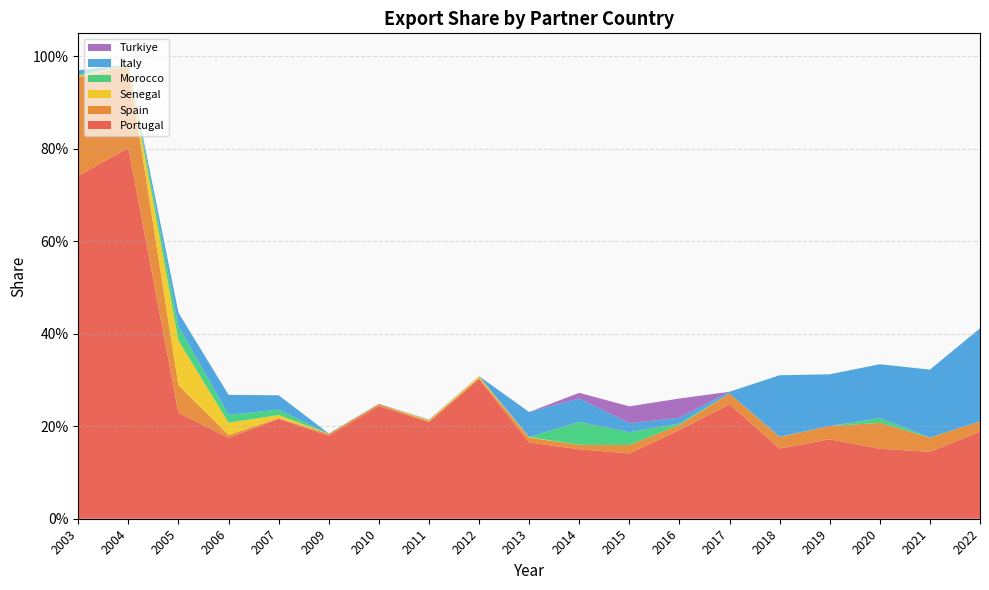

Reading right to left, transcribe all the data shown in this chart.

Portugal: 2022=0.2	2021=0.1	2020=0.2	2019=0.2	2018=0.2	2017=0.2	2016=0.2	2015=0.1	2014=0.2	2013=0.2	2012=0.3	2011=0.2	2010=0.2	2009=0.2	2007=0.2	2006=0.2	2005=0.2	2004=0.8	2003=0.7
Spain: 2022=0.0	2021=0.0	2020=0.1	2019=0.0	2018=0.0	2017=0.0	2016=0.0	2015=0.0	2014=0.0	2013=0.0	2012=0.0	2011=0.0	2010=0.0	2009=0.0	2007=0.0	2006=0.0	2005=0.1	2004=0.2	2003=0.2
Senegal: 2022=0.0	2021=0.0	2020=0.0	2019=0.0	2018=0.0	2017=0.0	2016=0.0	2015=0.0	2014=0.0	2013=0.0	2012=0.0	2011=0.0	2010=0.0	2009=0.0	2007=0.0	2006=0.0	2005=0.1	2004=0.0	2003=0.0
Morocco: 2022=0.0	2021=0.0	2020=0.0	2019=0.0	2018=0.0	2017=0.0	2016=0.0	2015=0.0	2014=0.0	2013=0.0	2012=0.0	2011=0.0	2010=0.0	2009=0.0	2007=0.0	2006=0.0	2005=0.0	2004=0.0	2003=0.0
Italy: 2022=0.2	2021=0.1	2020=0.1	2019=0.1	2018=0.1	2017=0.0	2016=0.0	2015=0.0	2014=0.1	2013=0.1	2012=0.0	2011=0.0	2010=0.0	2009=0.0	2007=0.0	2006=0.0	2005=0.0	2004=0.0	2003=0.0
Turkiye: 2022=0.0	2021=0.0	2020=0.0	2019=0.0	2018=0.0	2017=0.0	2016=0.0	2015=0.0	2014=0.0	2013=0.0	2012=0.0	2011=0.0	2010=0.0	2009=0.0	2007=0.0	2006=0.0	2005=0.0	2004=0.0	2003=0.0